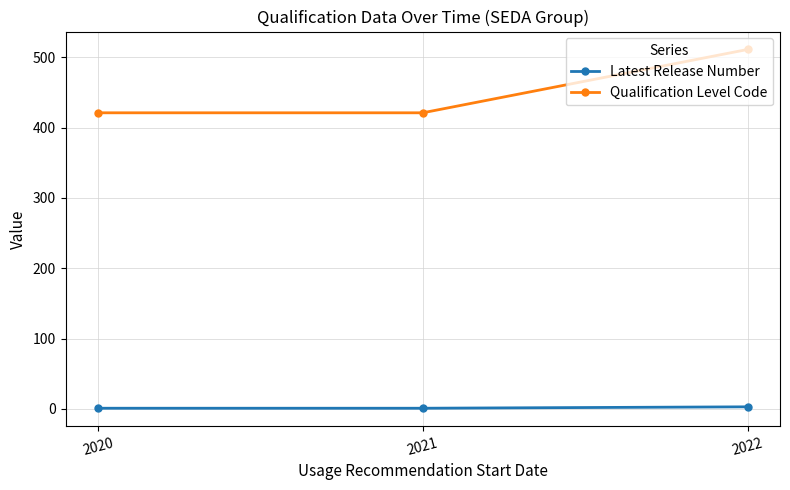

At which category is the sum across all series the highest?

2022